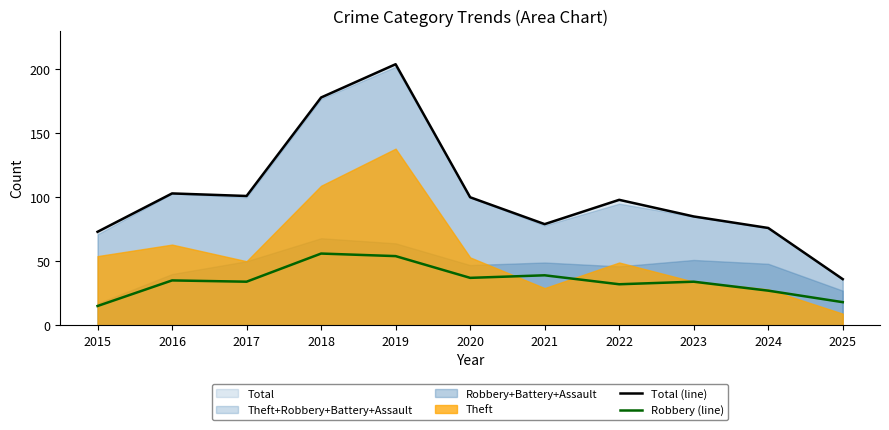

What is the value of the Robbery (line) point at the 2nd from the left?

35